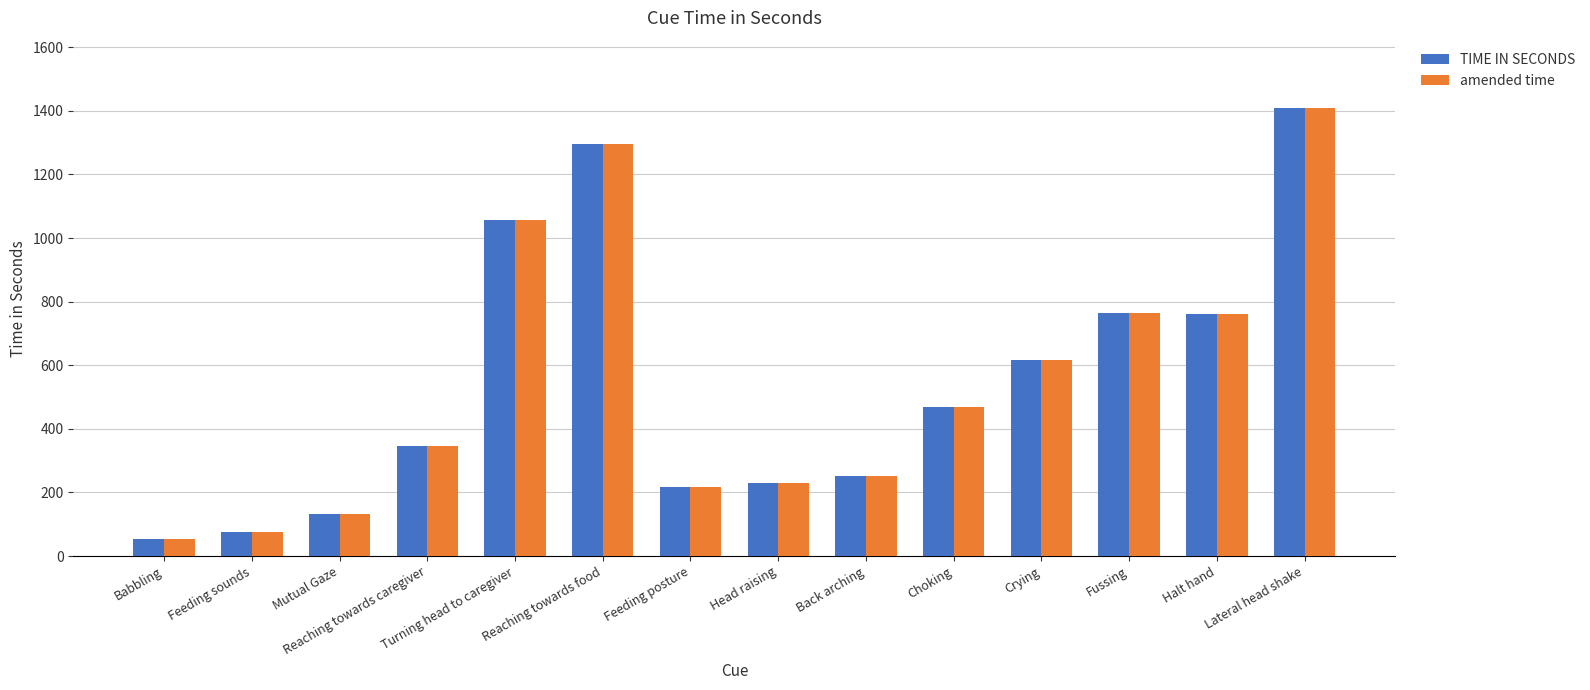

Is it true that amended time equals 468.5 at Choking?

True